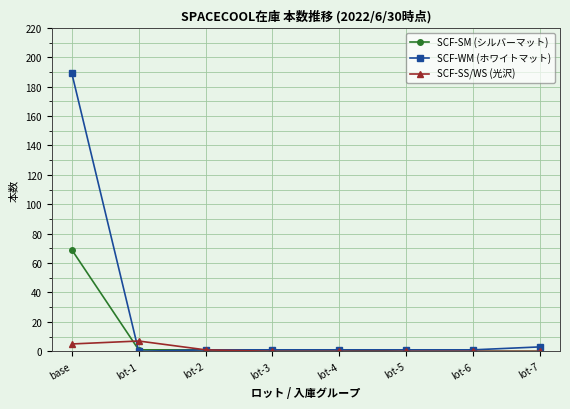

What is the greatest value displayed?

189